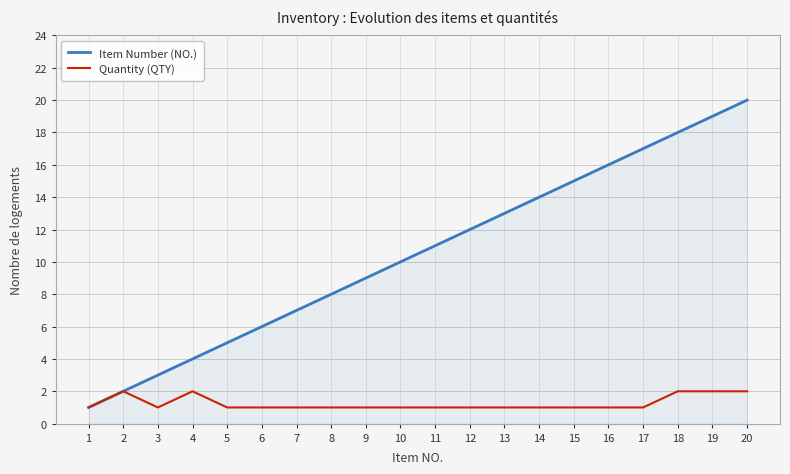

Which series has the widest spread of values?

Item Number (NO.)